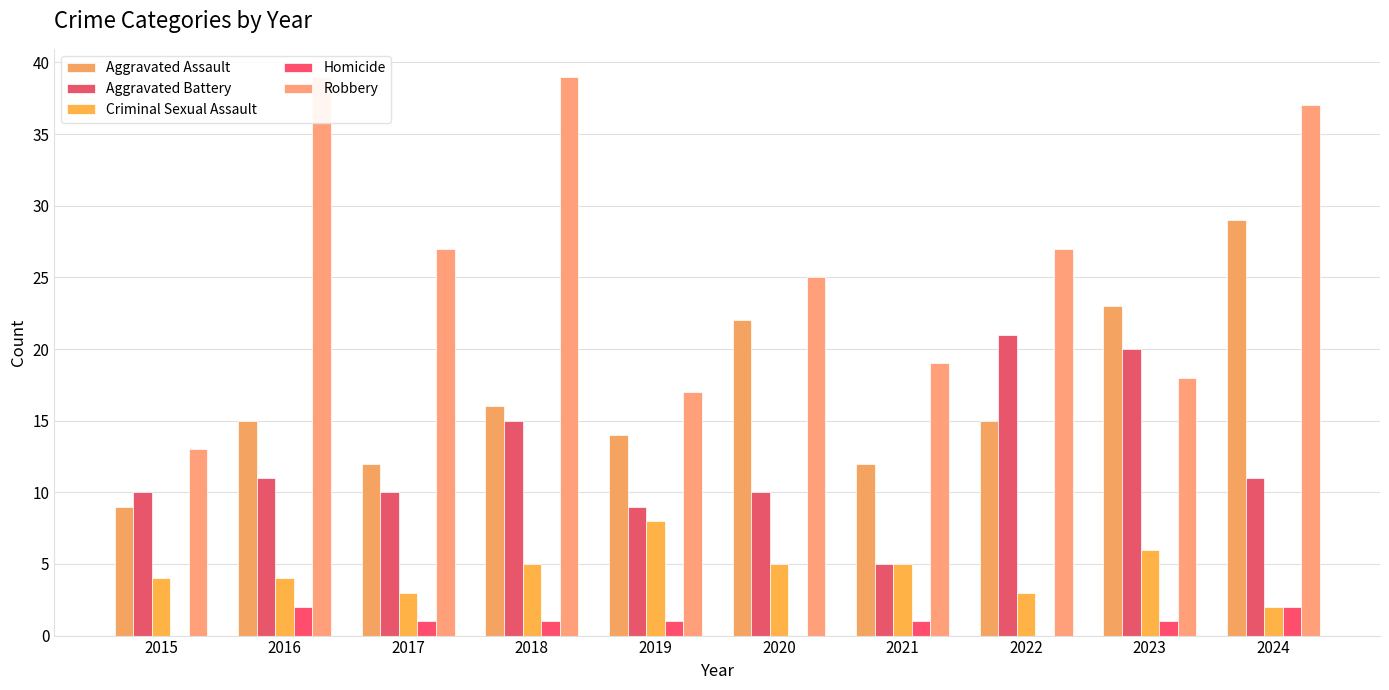

What is the difference between the maximum and minimum values in the Criminal Sexual Assault series?

6